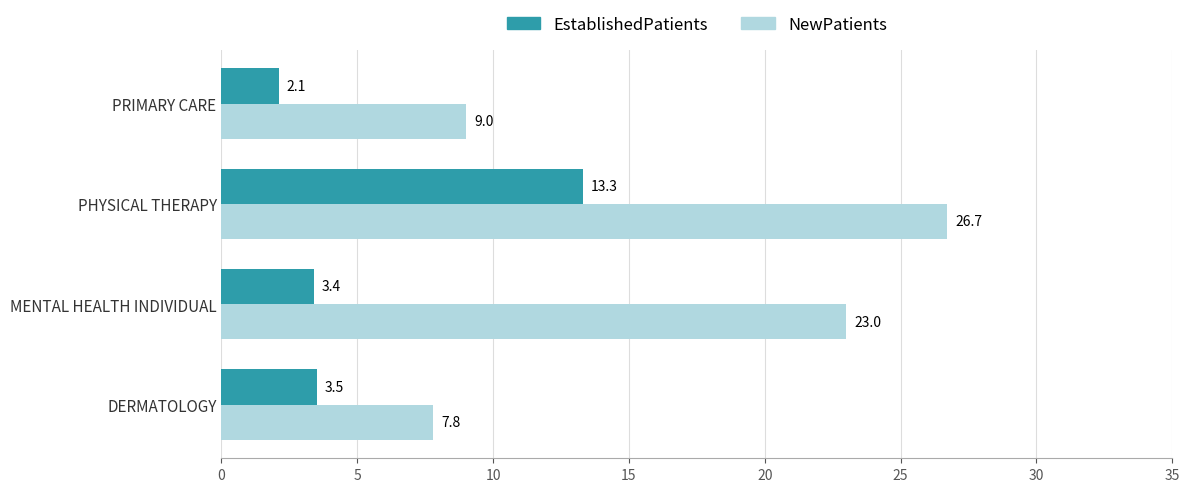

Rank the series by their maximum value, from highest to lowest.

NewPatients, EstablishedPatients